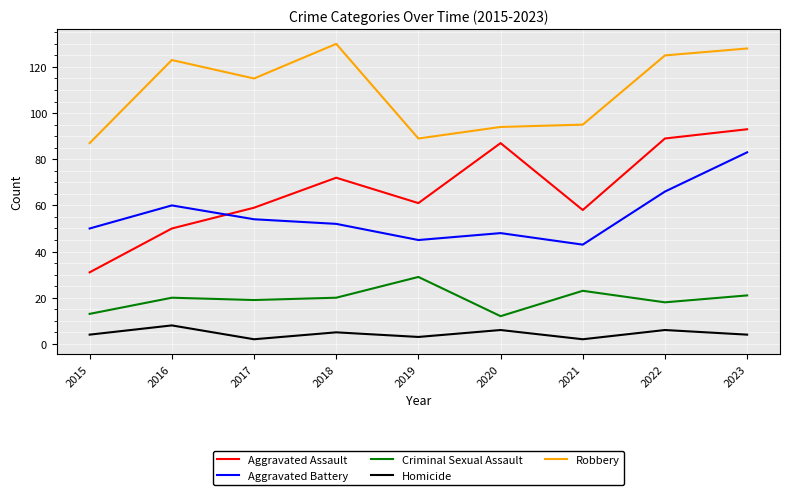

How many lines are shown in the chart?

5